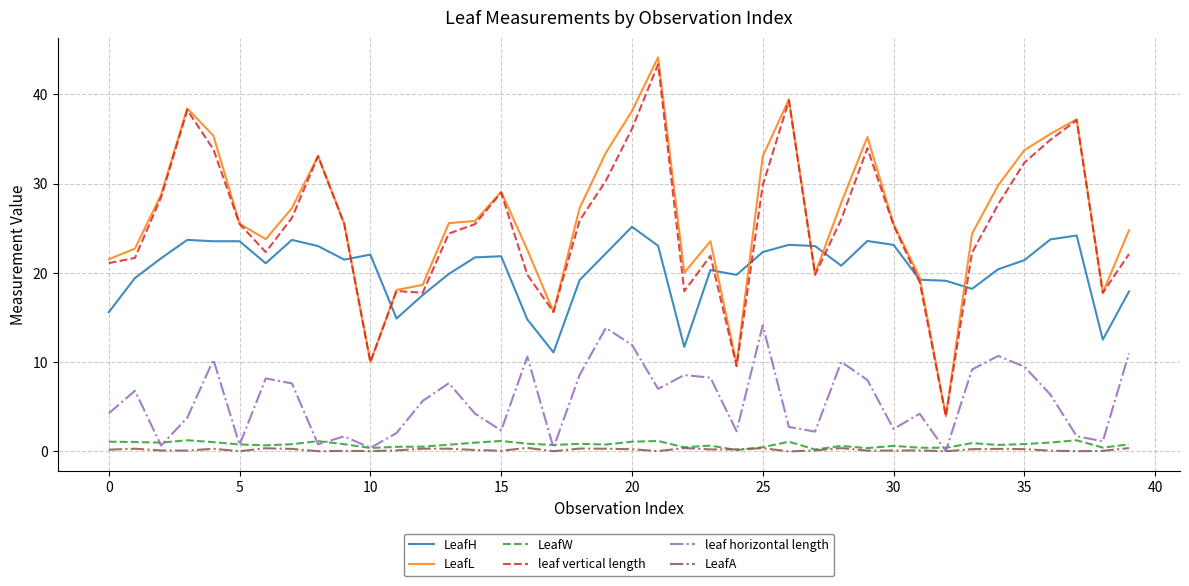

What is the maximum value shown in the chart?

44.2